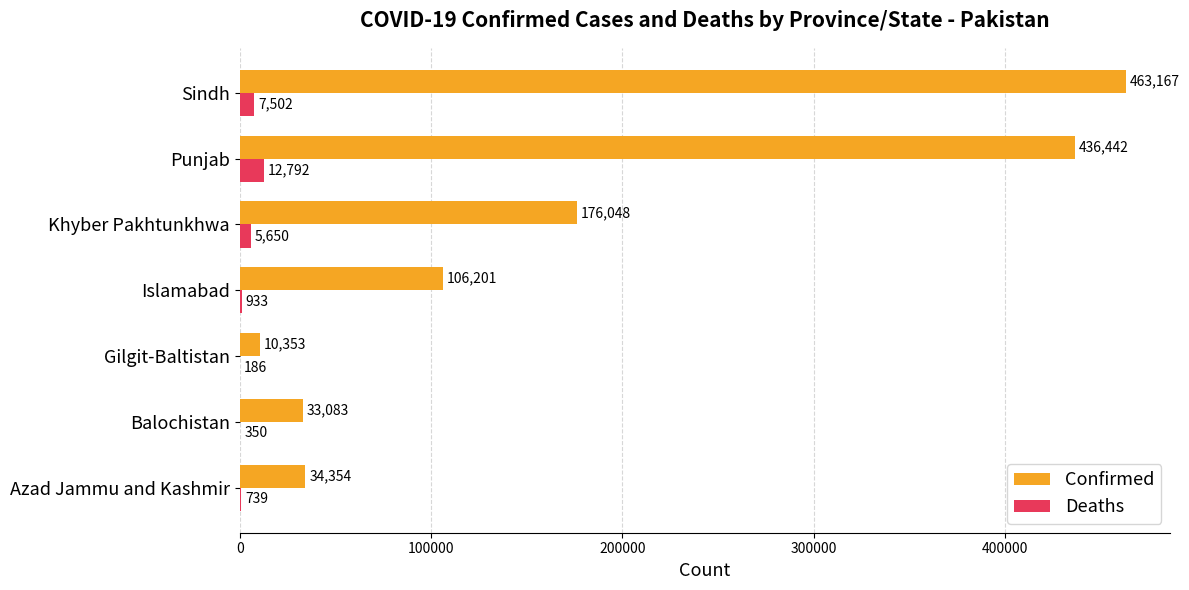

What is the highest value of the Deaths series?

12792